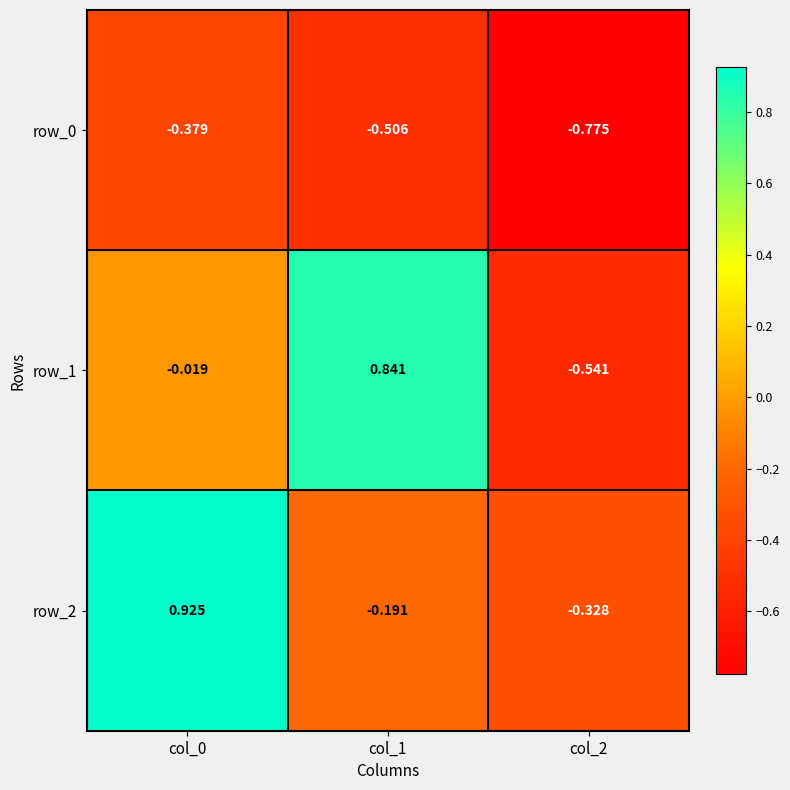

Is the value of row_2 at col_1 greater than the value of row_0 at col_1?

Yes